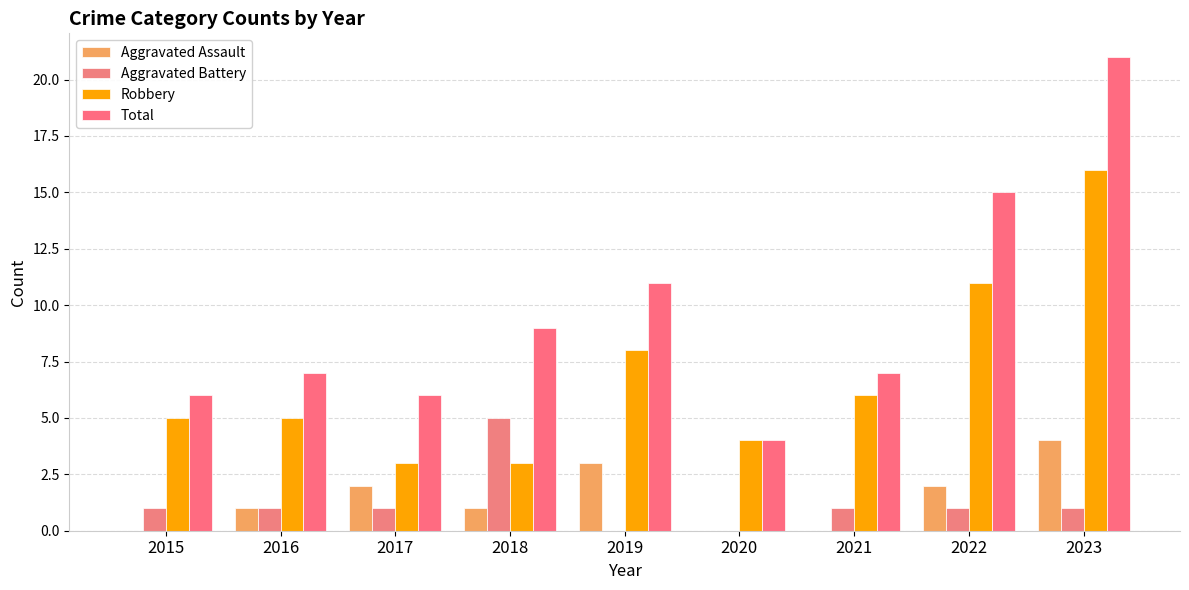

At which category does the chart reach its peak across all series?

2023